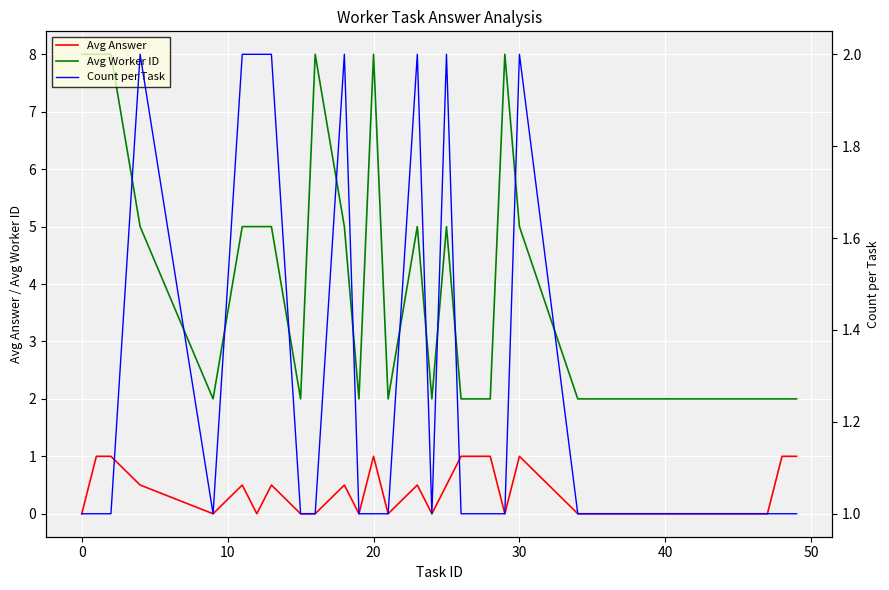

True or false: Avg Worker ID and Count per Task cross at least once.

False